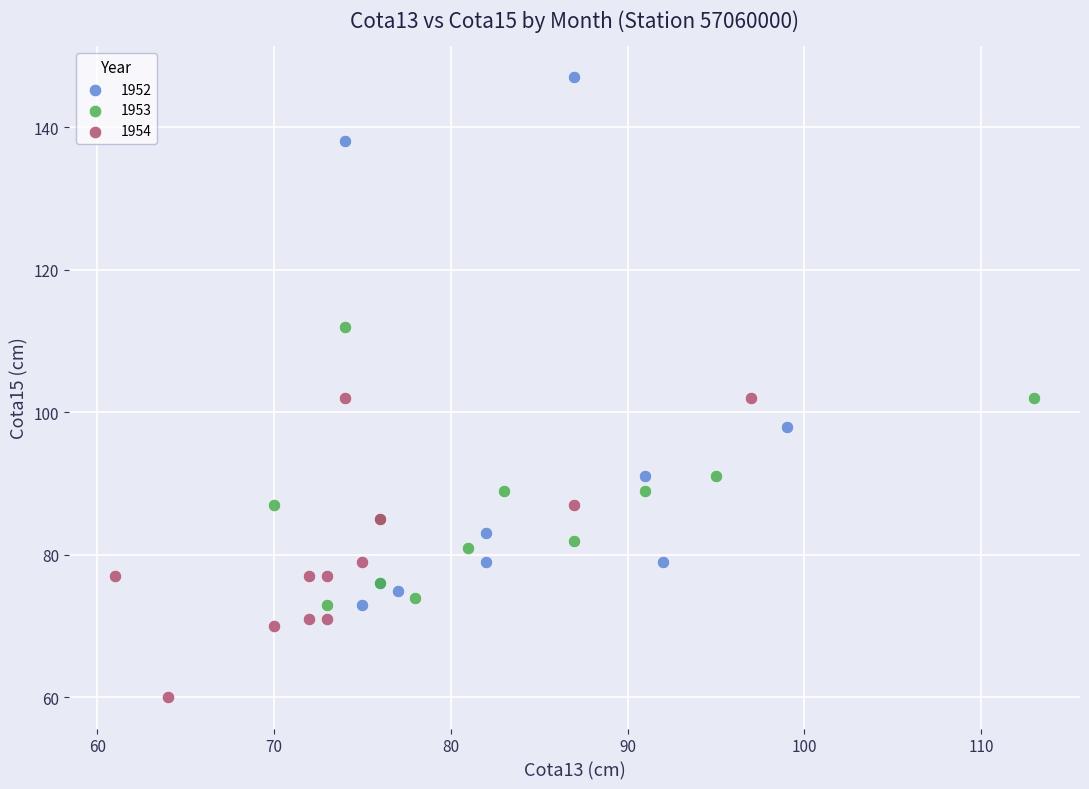

What are all the series names shown in the legend?

1952, 1953, 1954